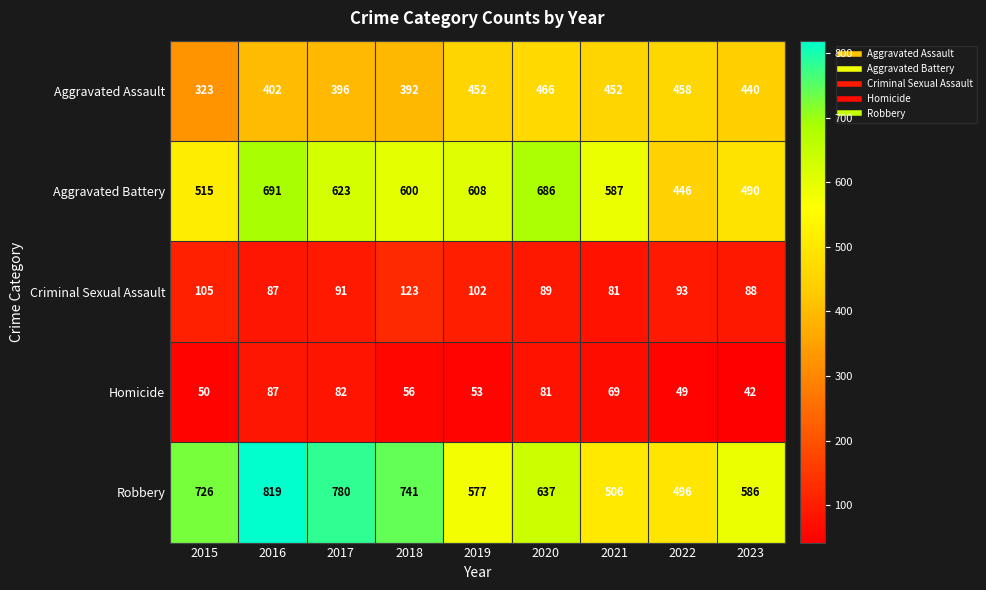

Between 2017 and 2021, which series saw the biggest shift?

Robbery